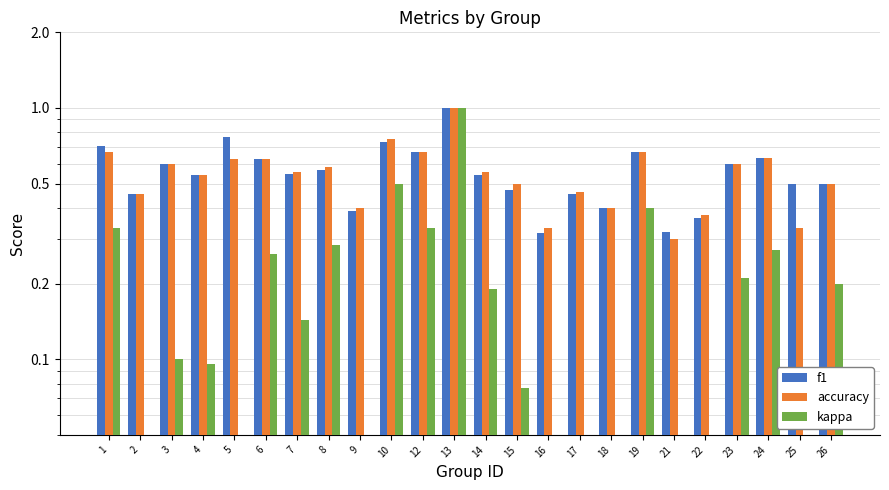

Reading left to right, what are all the values shown in this chart?

f1: 1=0.7	2=0.5	3=0.6	4=0.5	5=0.8	6=0.6	7=0.5	8=0.6	9=0.4	10=0.7	12=0.7	13=1.0	14=0.5	15=0.5	16=0.3	17=0.5	18=0.4	19=0.7	21=0.3	22=0.4	23=0.6	24=0.6	25=0.5	26=0.5
accuracy: 1=0.7	2=0.5	3=0.6	4=0.5	5=0.6	6=0.6	7=0.6	8=0.6	9=0.4	10=0.8	12=0.7	13=1.0	14=0.6	15=0.5	16=0.3	17=0.5	18=0.4	19=0.7	21=0.3	22=0.4	23=0.6	24=0.6	25=0.3	26=0.5
kappa: 1=0.3	2=0.0	3=0.1	4=0.1	5=0.0	6=0.3	7=0.1	8=0.3	9=0.0	10=0.5	12=0.3	13=1.0	14=0.2	15=0.1	16=0.0	17=0.0	18=0.0	19=0.4	21=0.0	22=0.0	23=0.2	24=0.3	25=0.0	26=0.2